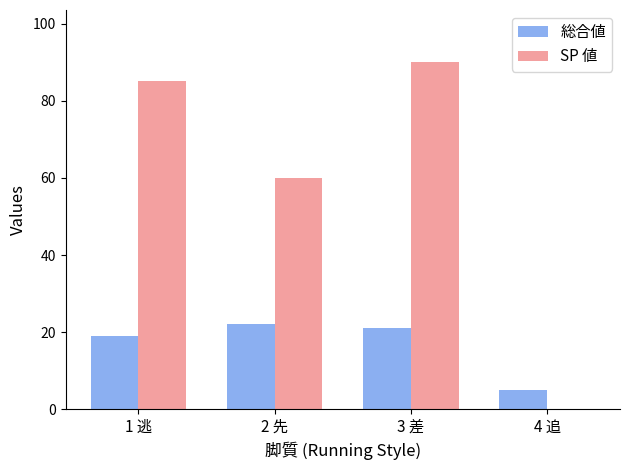

What is the average value of the SP 値 series?

59